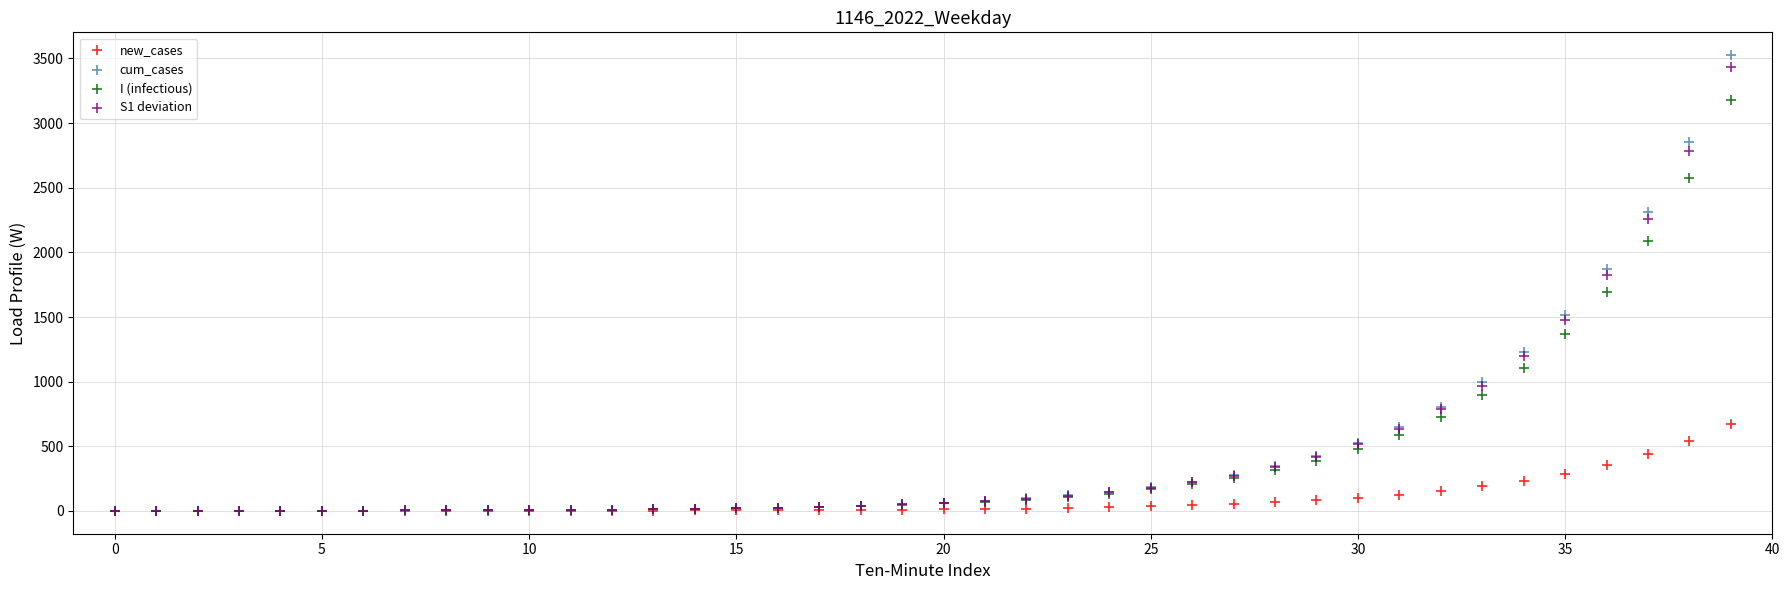

Which series reaches the maximum Y coordinate?

cum_cases